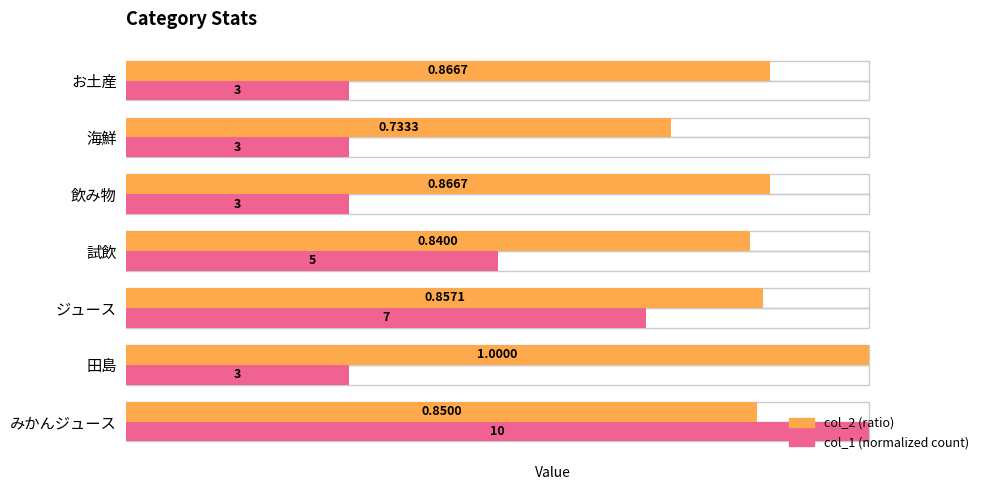

What is the value of the col_2 (ratio) bar at the 2nd from the left?

1.0